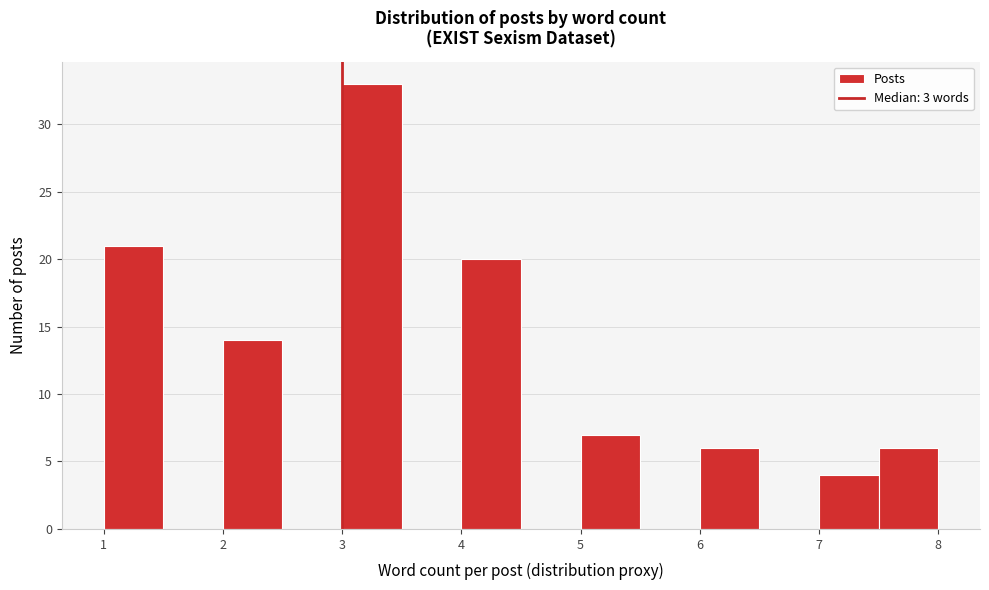

How tall is the bar that spans 2.0 to 2.5 on the x-axis? The values are not printed on the chart, so give them approximately, as read against the axis.

14